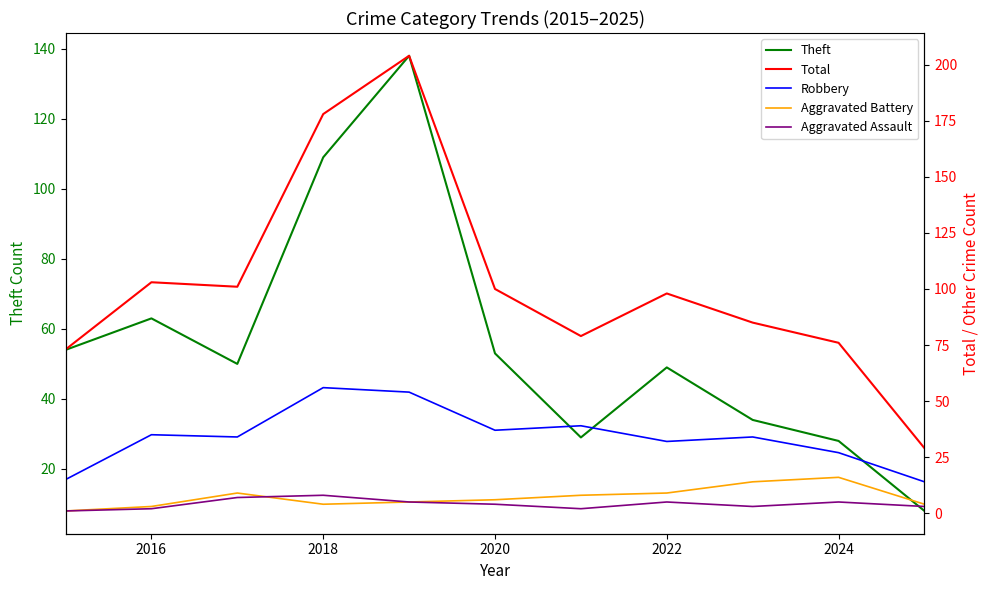

Reading right to left, transcribe all the data shown in this chart.

Theft: 8	28	34	49	29	53	138	109	50	63	54
Total: 29	76	85	98	79	100	204	178	101	103	73
Robbery: 14	27	34	32	39	37	54	56	34	35	15
Aggravated Battery: 4	16	14	9	8	6	5	4	9	3	1
Aggravated Assault: 3	5	3	5	2	4	5	8	7	2	1